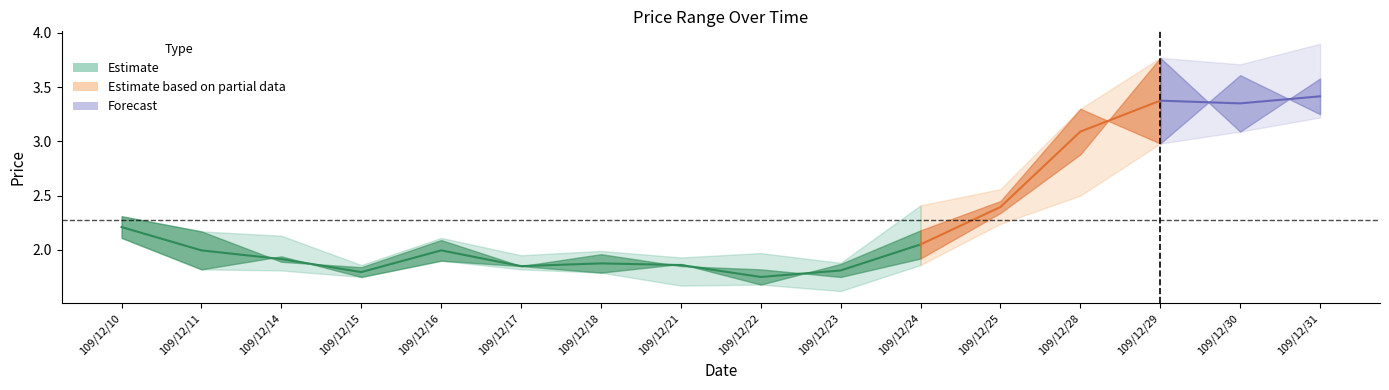

What is the value of the low point at the 11th from the left?

1.9